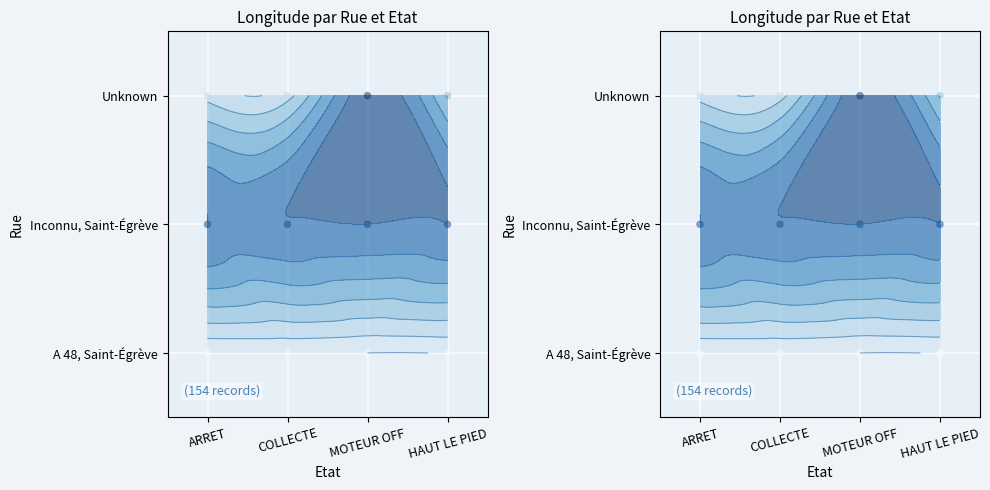

Is it true that the value at MOTEUR OFF is 0?

True